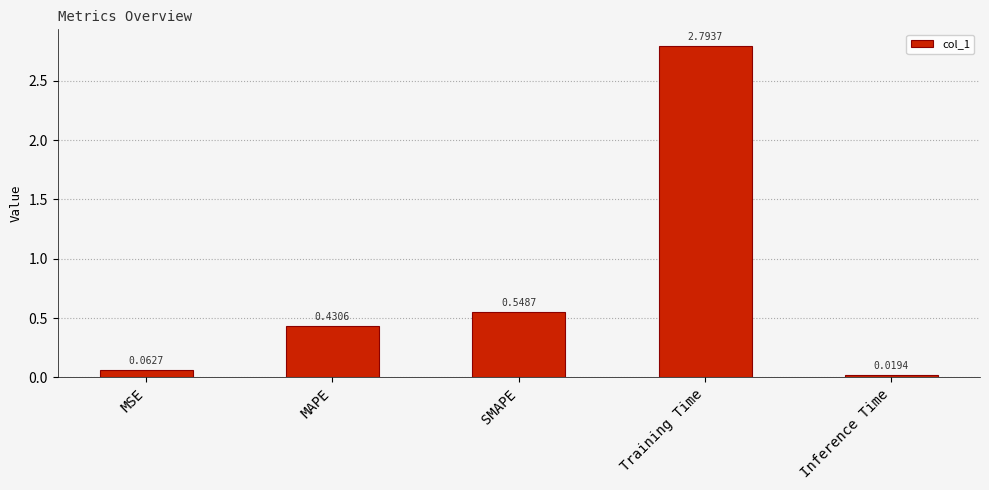

What is the difference between the maximum and minimum values?

2.8